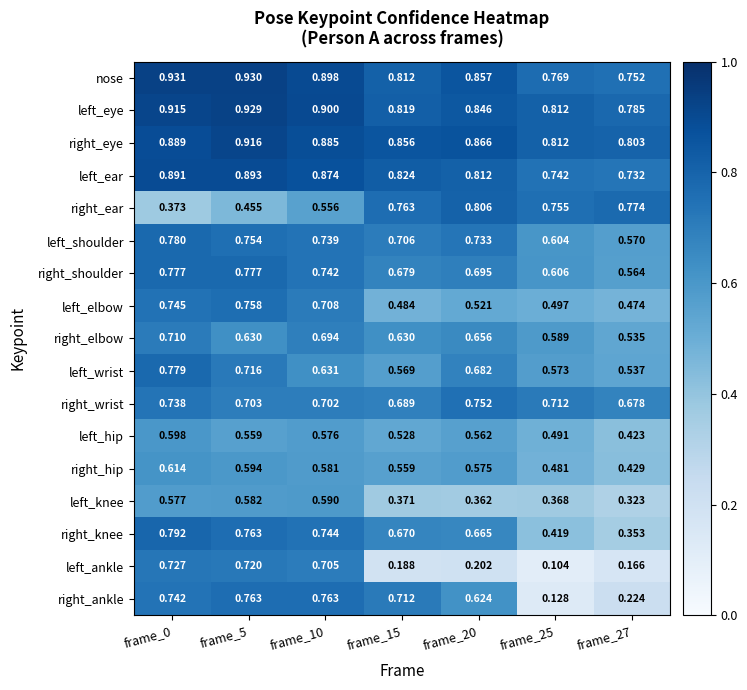

Rank the series by their maximum value, from lowest to highest.

left_knee, left_hip, right_hip, right_elbow, left_ankle, right_wrist, left_elbow, right_ankle, right_shoulder, left_wrist, left_shoulder, right_knee, right_ear, left_ear, right_eye, left_eye, nose